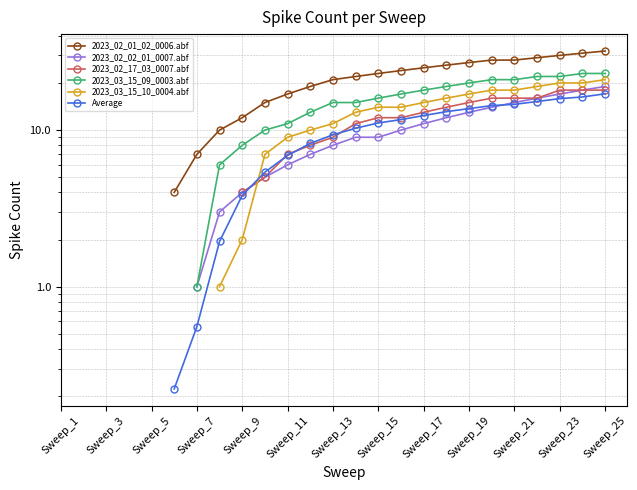

What is the smallest value displayed?

0.2